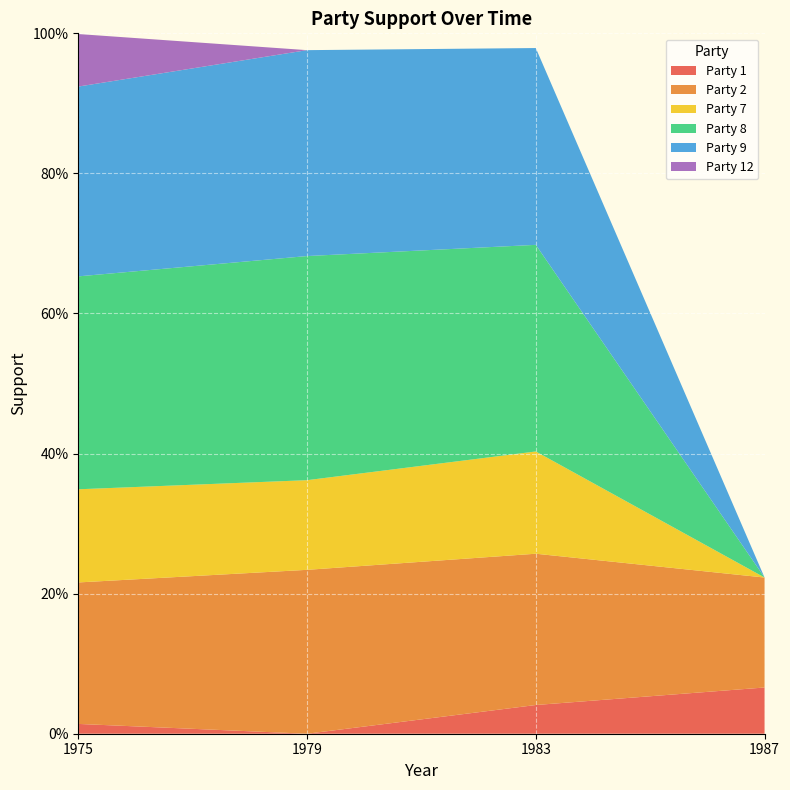

Reading left to right, what are all the values shown in this chart?

Party 1: 0.0	0.0	0.0	0.1
Party 2: 0.2	0.2	0.2	0.2
Party 7: 0.1	0.1	0.1	0.0
Party 8: 0.3	0.3	0.3	0.0
Party 9: 0.3	0.3	0.3	0.0
Party 12: 0.1	0.0	0.0	0.0